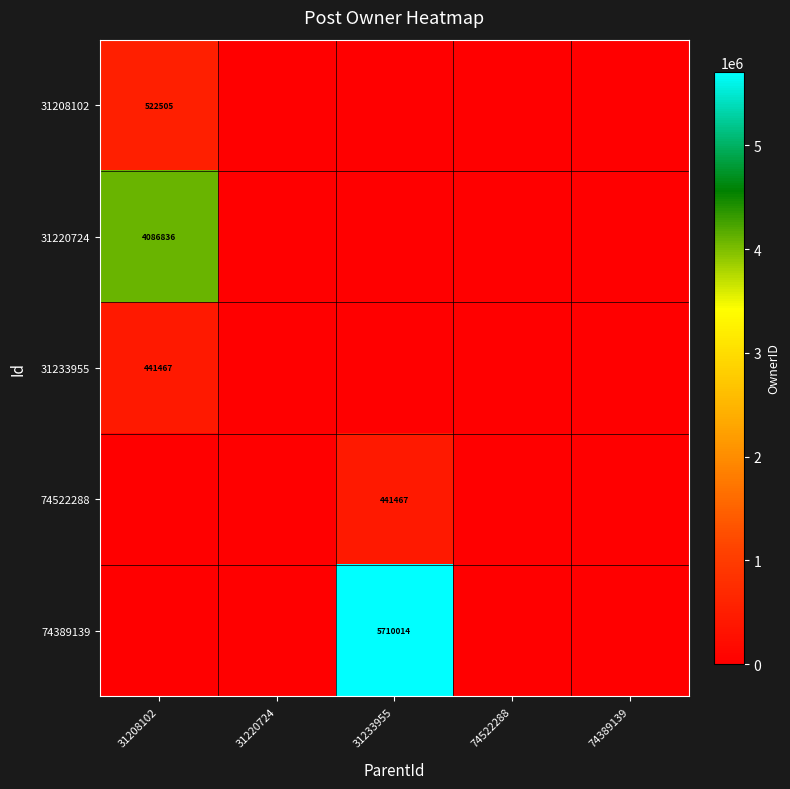

What is the sum of all 31208102 values?

522505